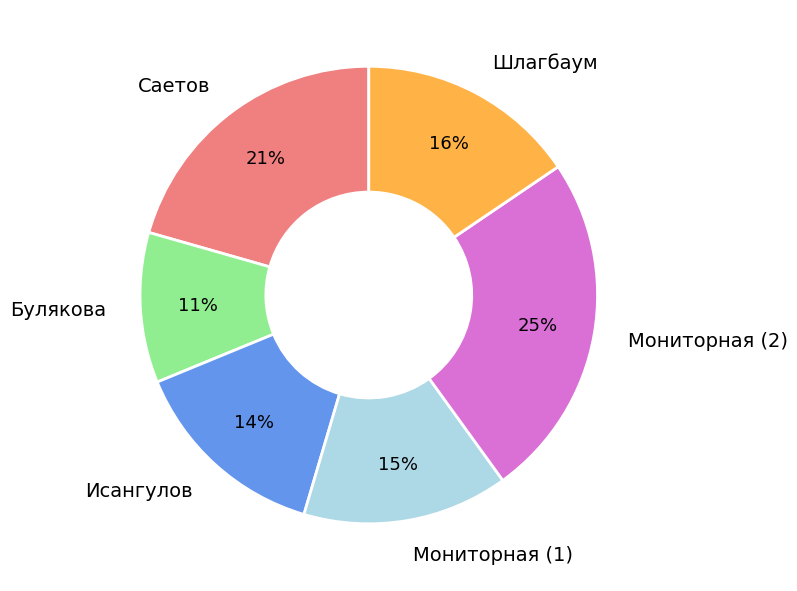

Is Саетов the majority of the pie?

No